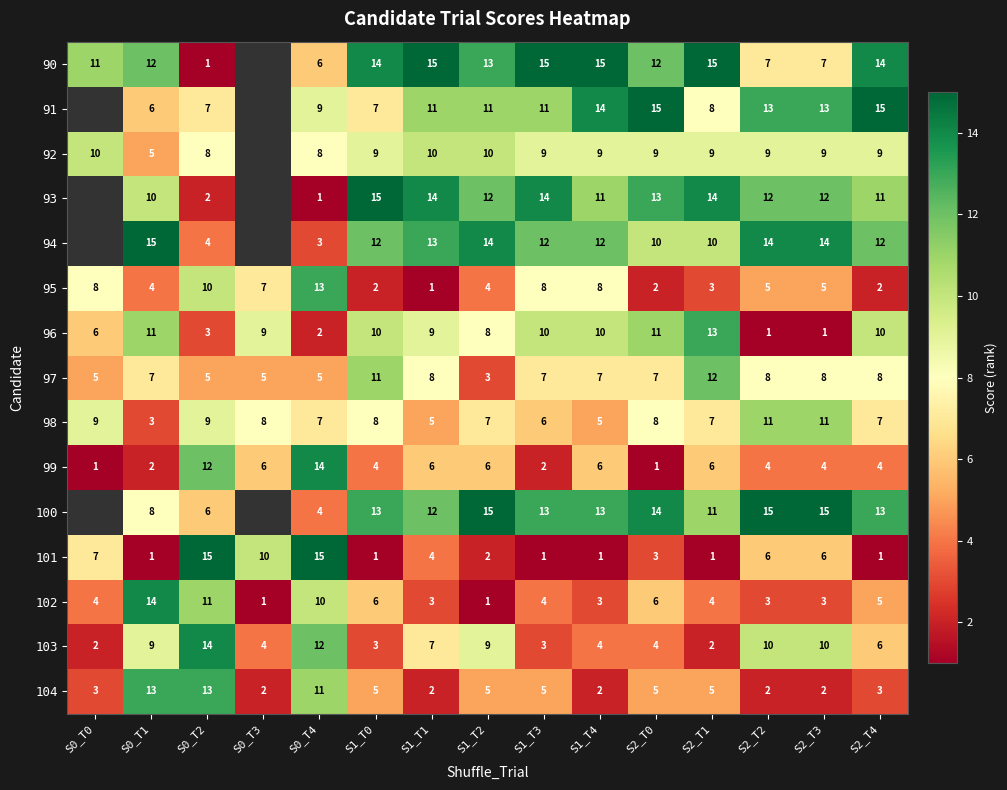

How many series are shown in this chart?

15